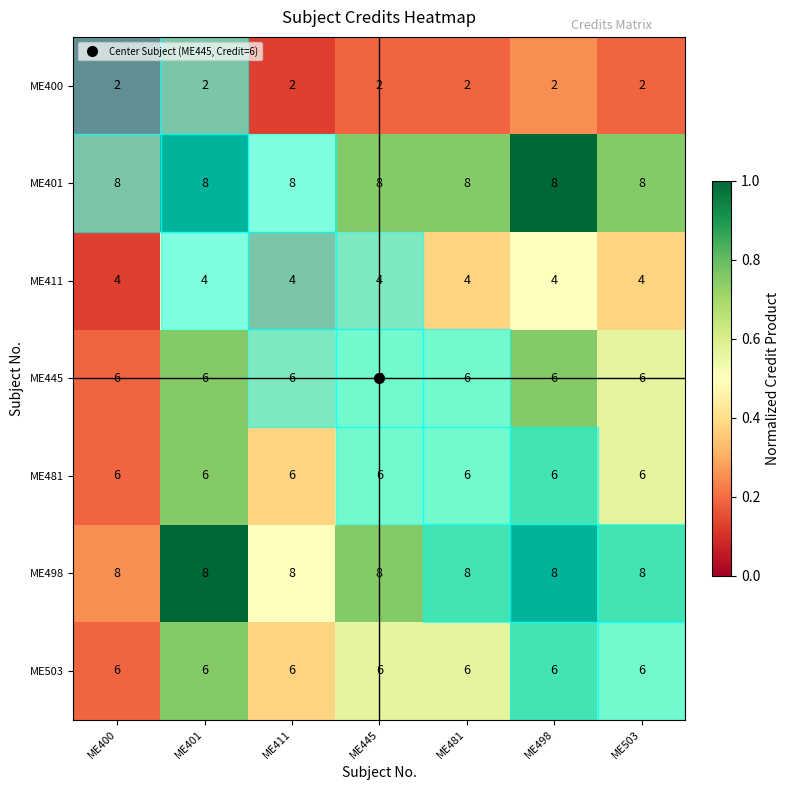

The ME400 series shows 3 at ME481. True or false?

False